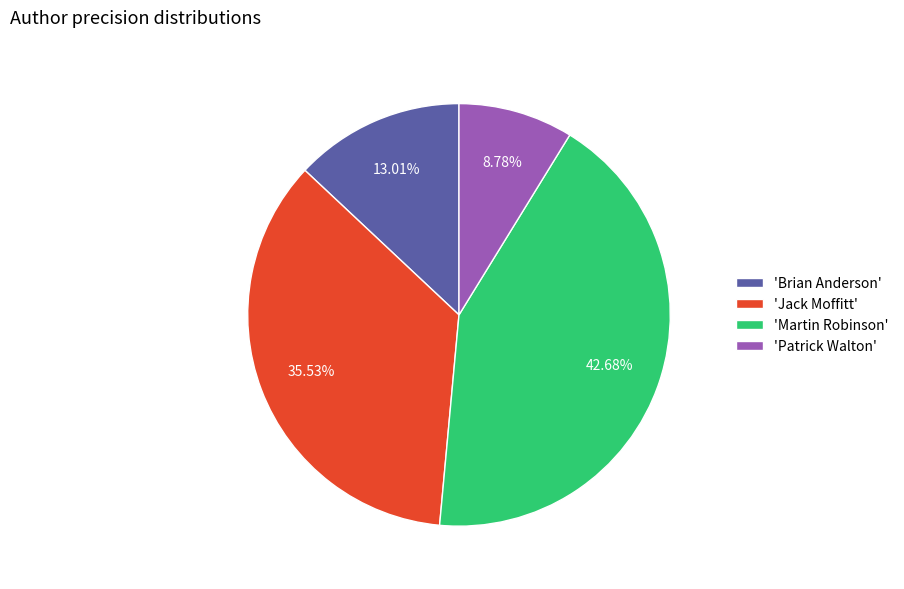

Rank the categories by value from highest to lowest.

'Martin Robinson', 'Jack Moffitt', 'Brian Anderson', 'Patrick Walton'